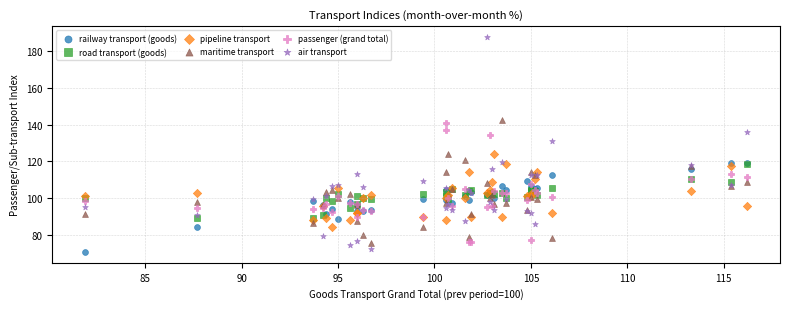

In the air transport series, what Y value is closest to 130?

131.3